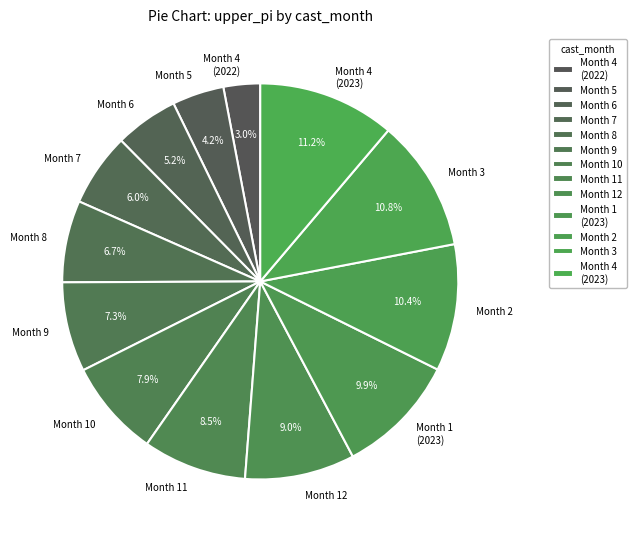

How much of the chart is everything except Month 8?

93.3%